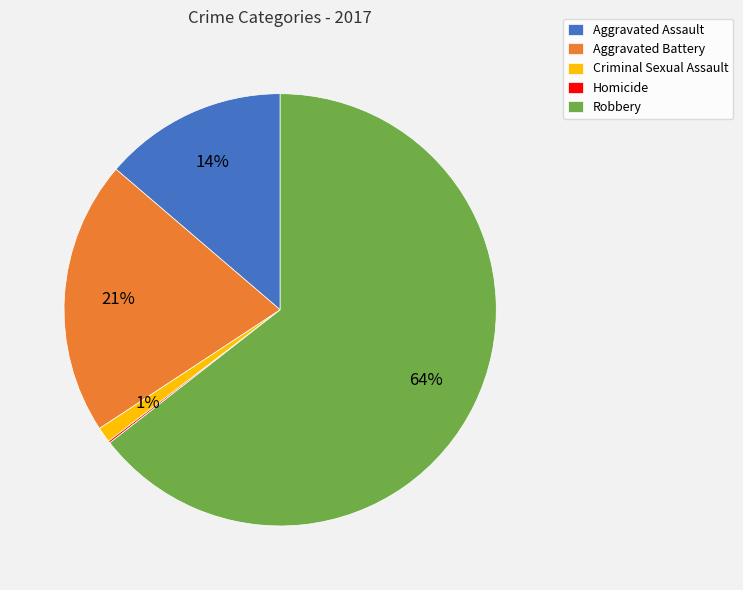

True or false: Robbery accounts for 64% of the total.

True